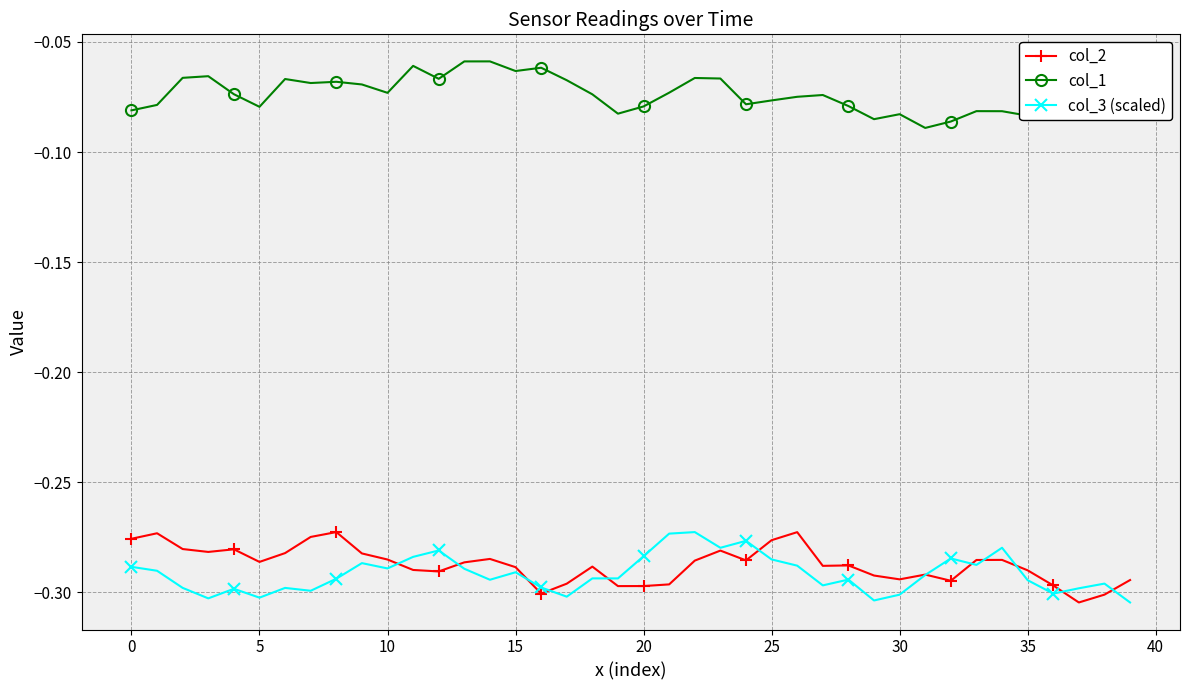

True or false: col_3 (scaled) has more than 2 interior local peaks.

True